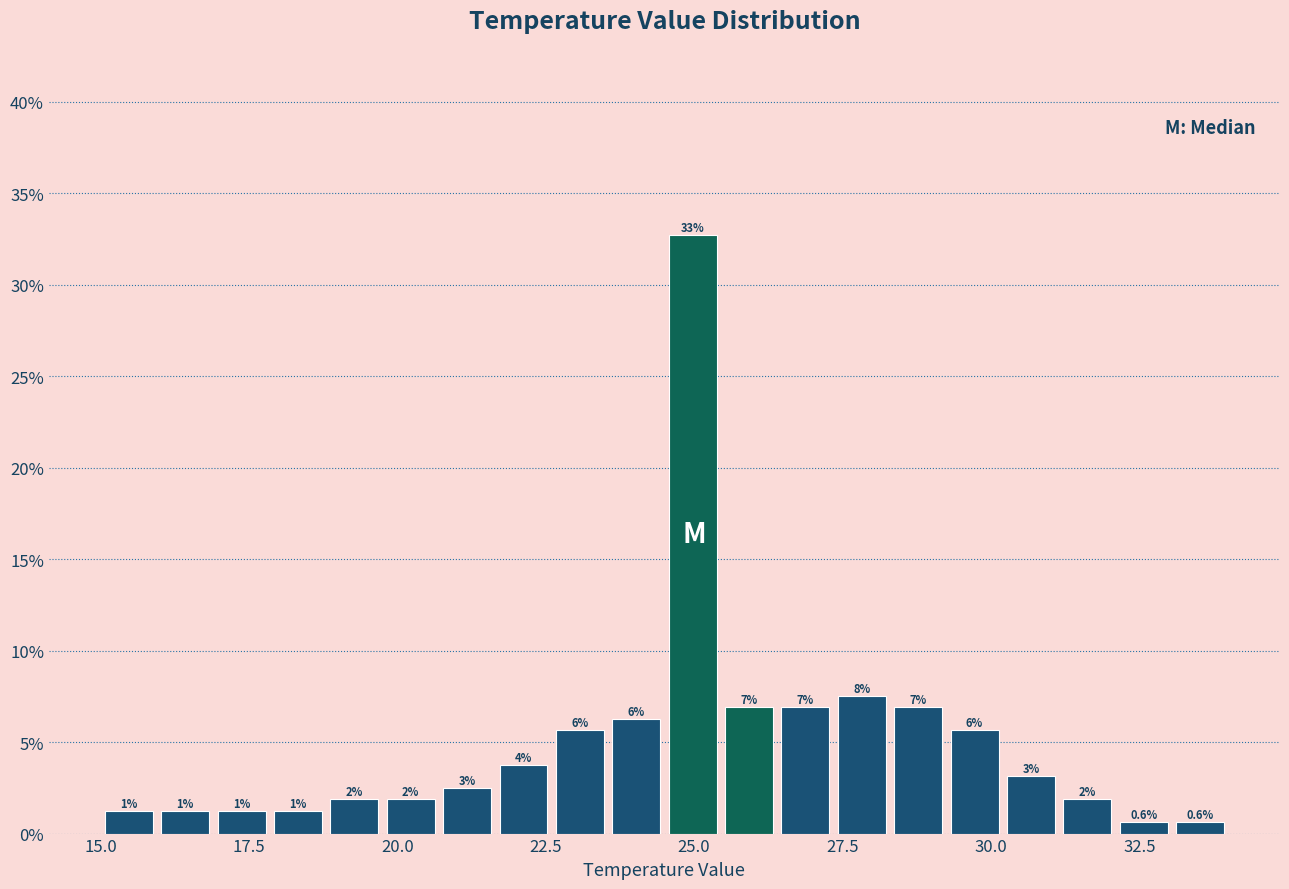

Read against the x-axis, roughly where is the centre of the tallest bar?

25.0